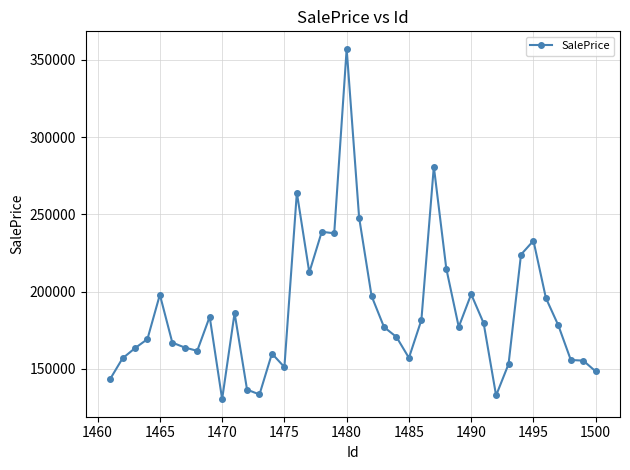

What is the greatest value displayed?

357084.9